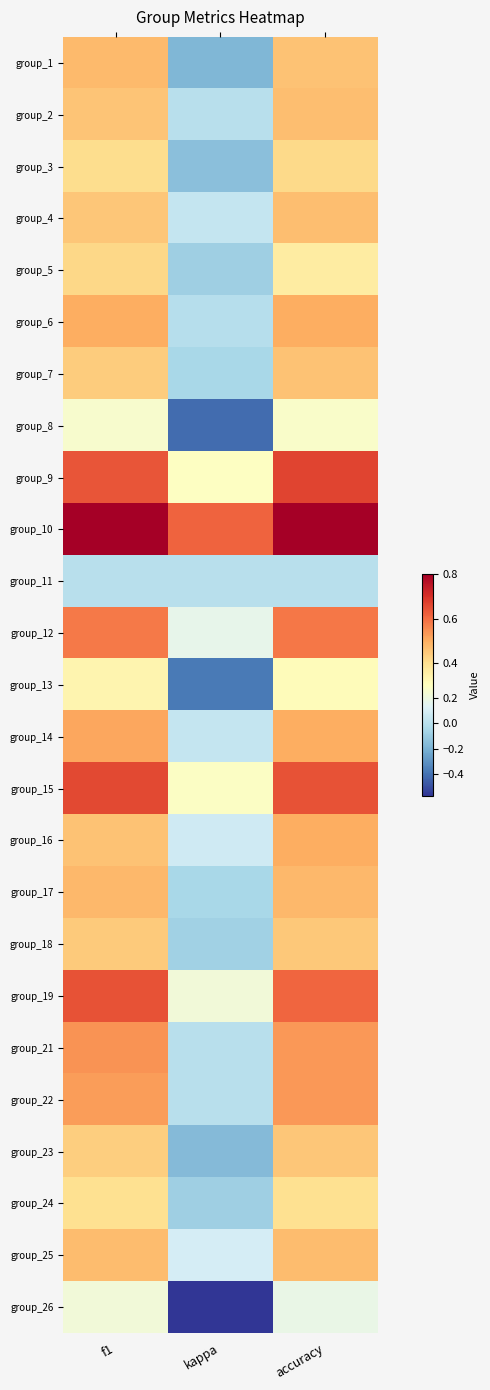

At how many categories does at least one series exceed 0?

3